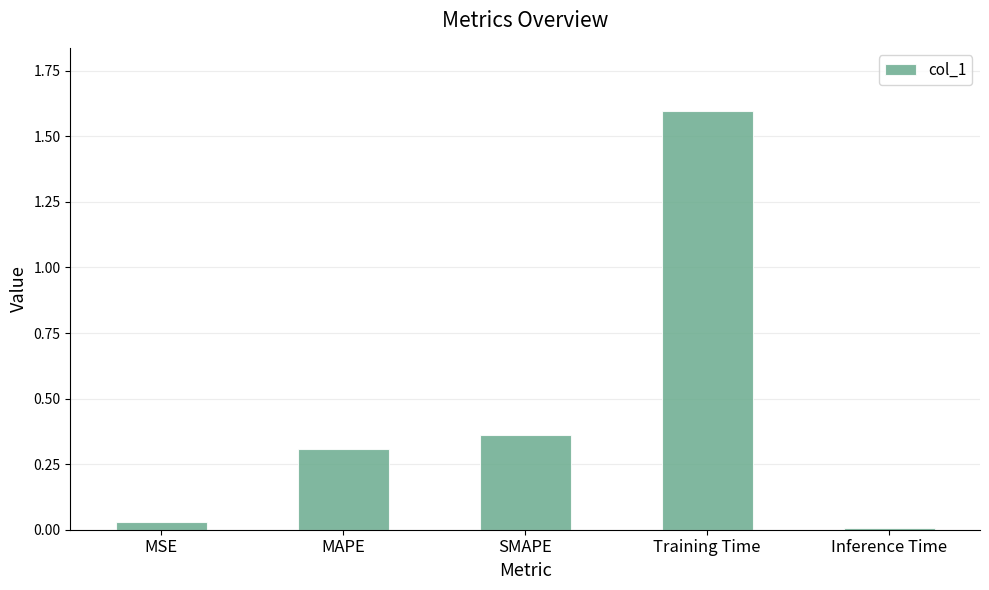

The value at MSE is 0.1. True or false?

False